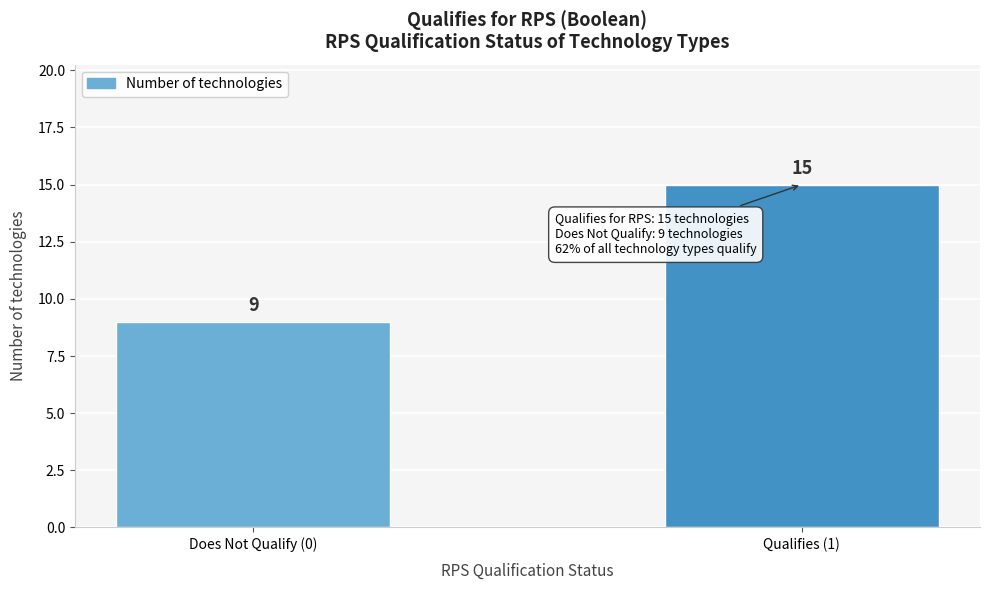

Reading left to right, extract all data points from this chart.

Does Not Qualify (0)=9	Qualifies (1)=15